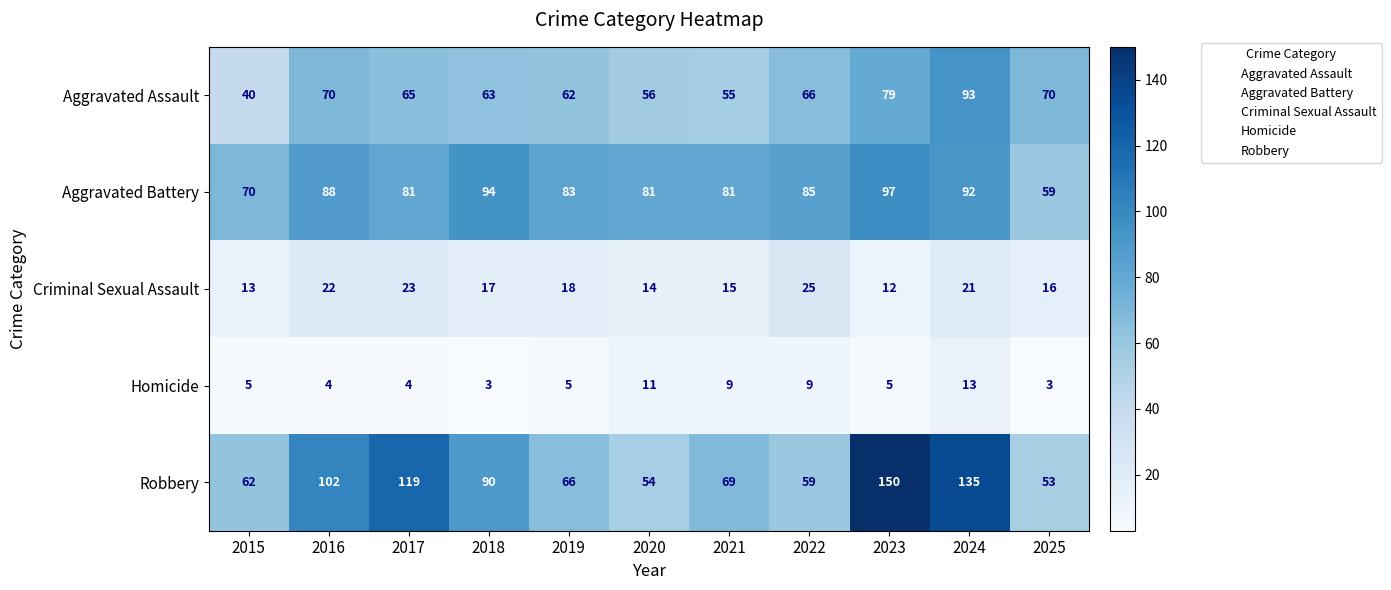

The Aggravated Assault series shows 118 at 2016. True or false?

False